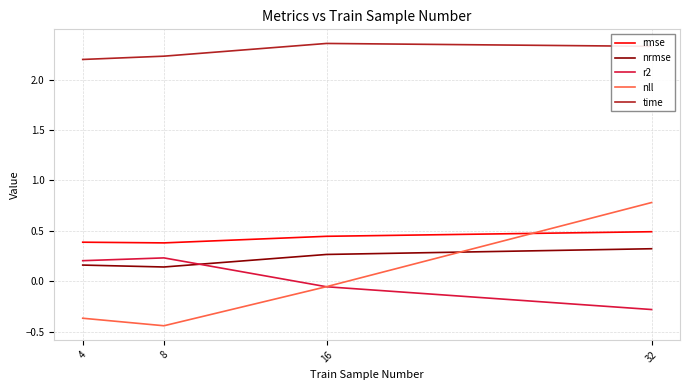

At which label does r2 reach its minimum?

32